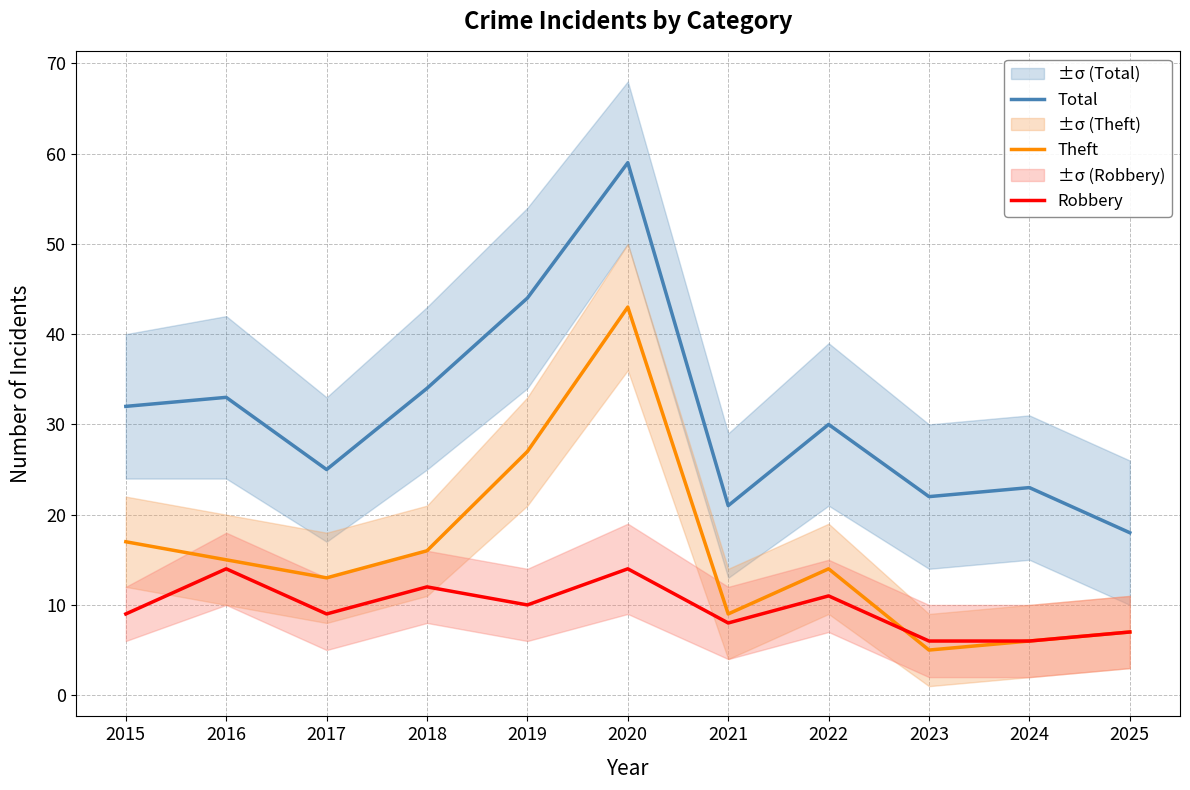

True or false: Total and Theft intersect in this chart.

False